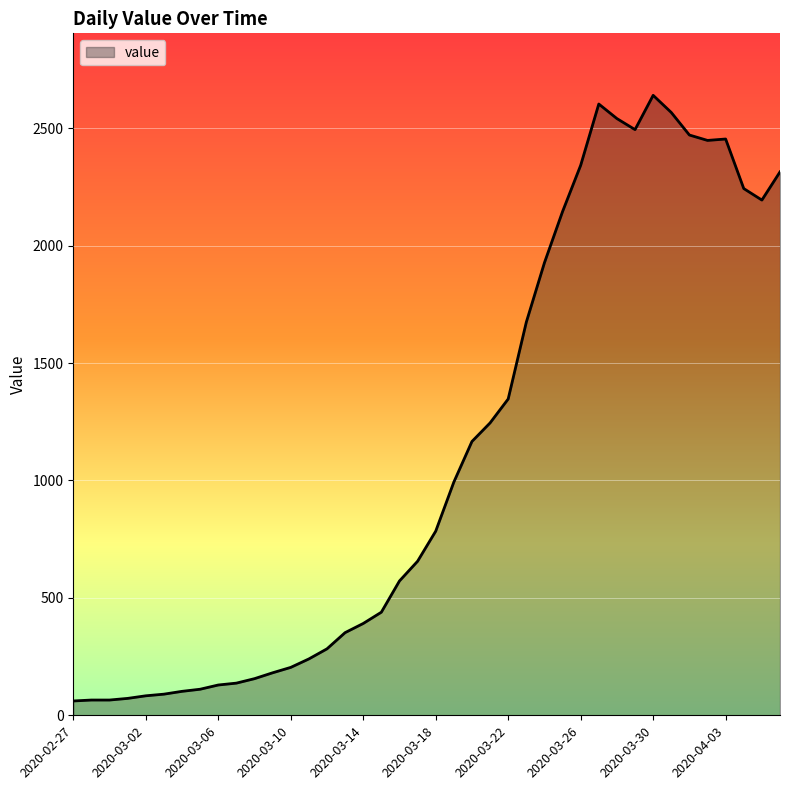

What is the maximum value shown in the chart?

2640